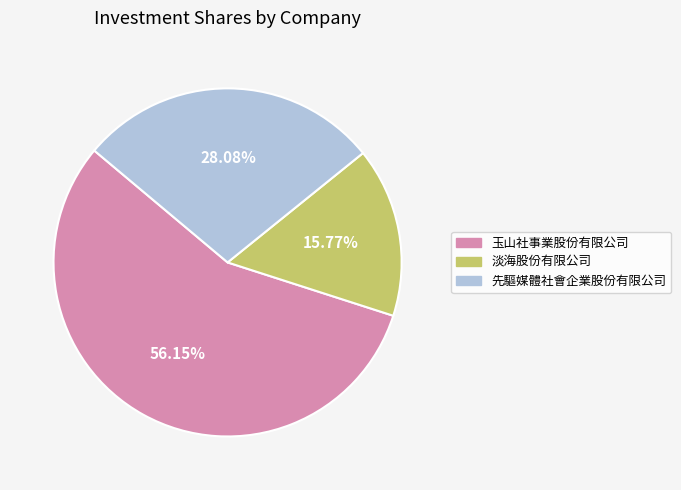

Is there any slice that represents more than half of the pie?

Yes